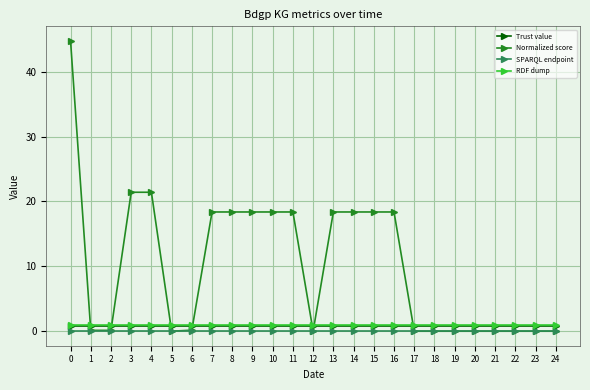

Which series has the largest range (max minus min)?

Normalized score